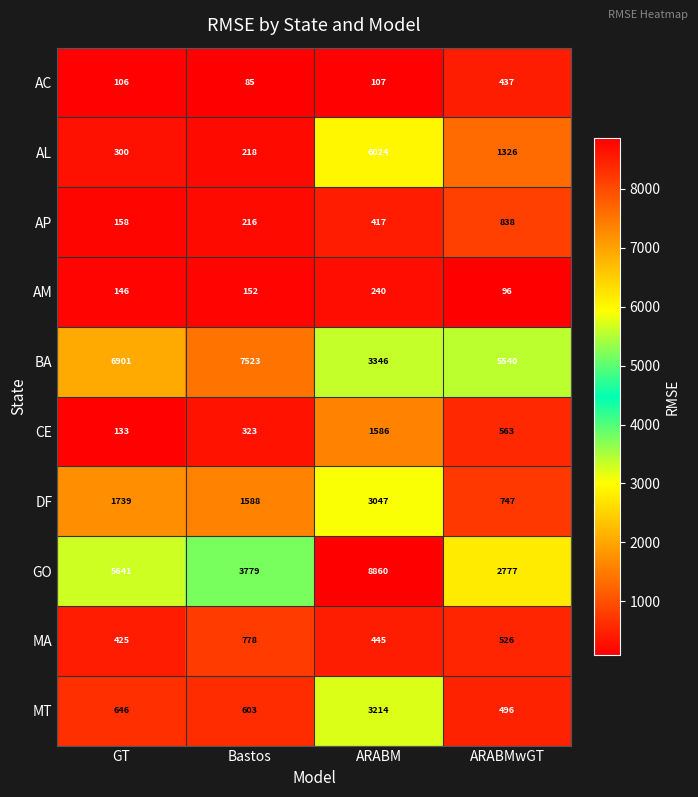

At which category is the sum across all series the highest?

ARABM